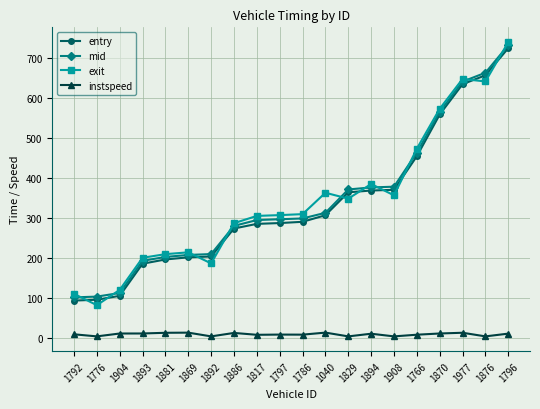

How many data points in entry are less than 290?

10